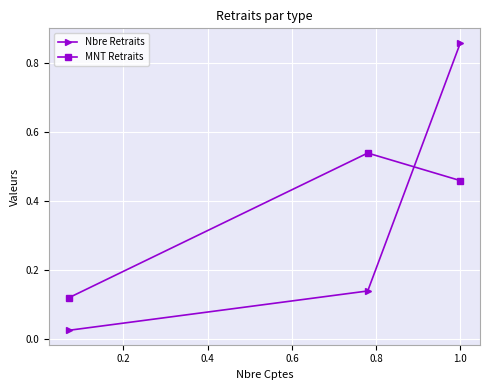

What is the average value of the Nbre Retraits series?

0.3